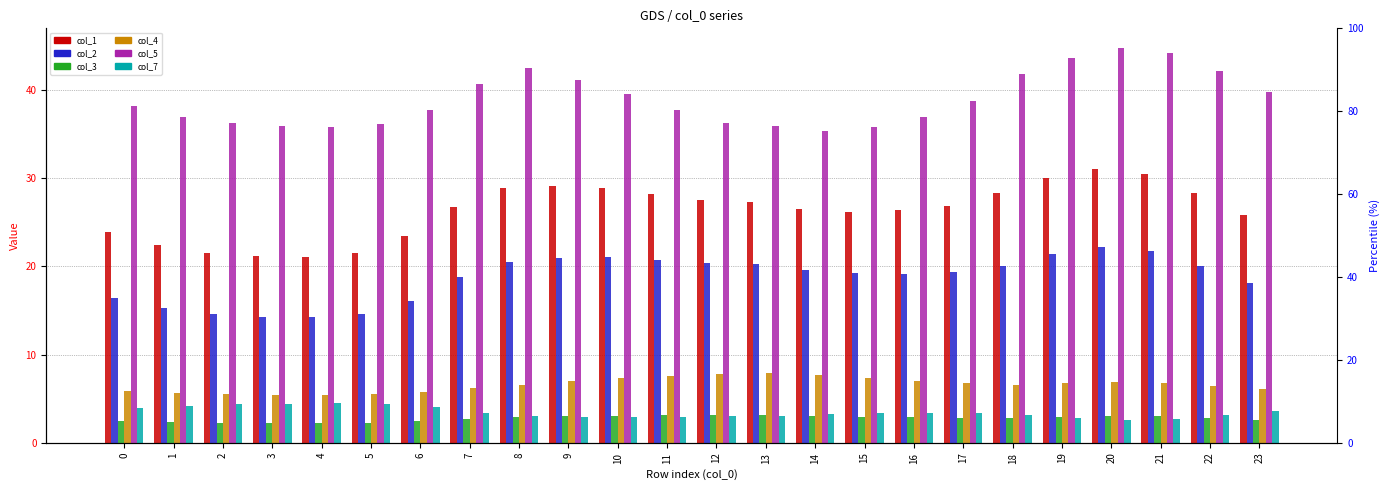

What is the lowest value of the col_5 series?

35.4